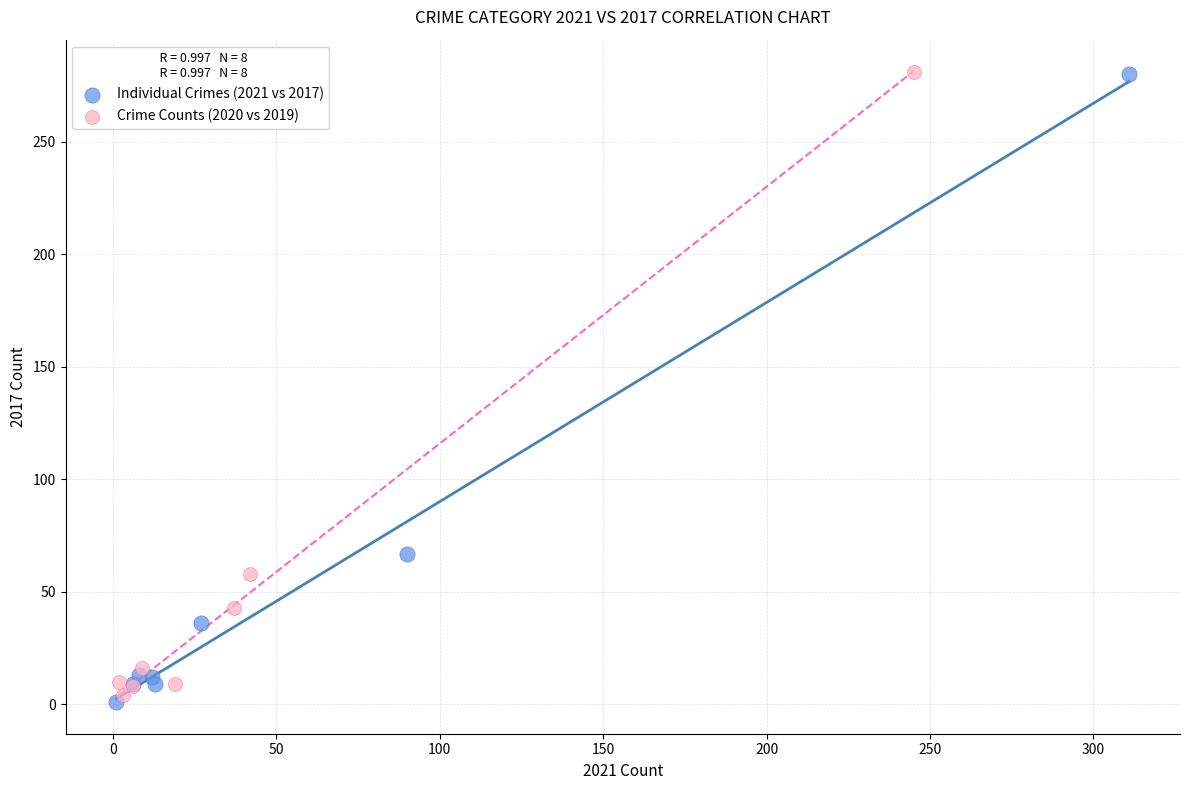

What are all the series names shown in the legend?

Individual Crimes (2021 vs 2017), Crime Counts (2020 vs 2019)